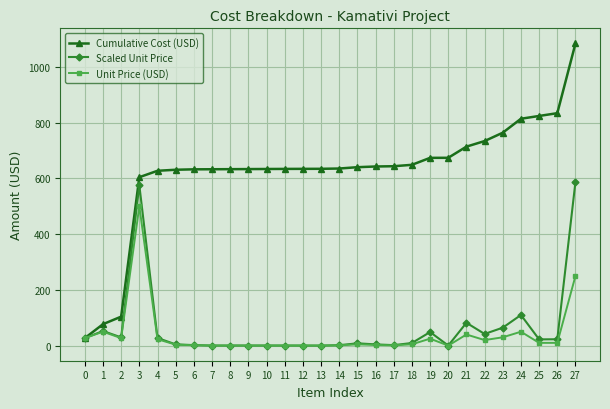

Rank the series by their maximum value, from highest to lowest.

Cumulative Cost (USD), Scaled Unit Price, Unit Price (USD)